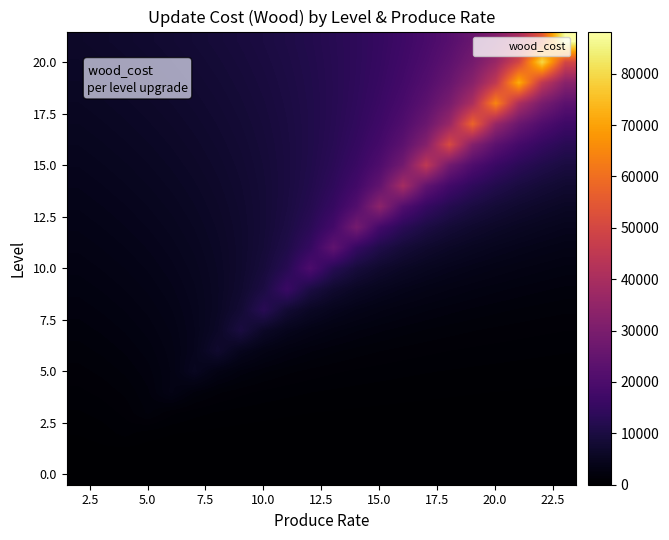

What is the greatest value displayed?

88200.0